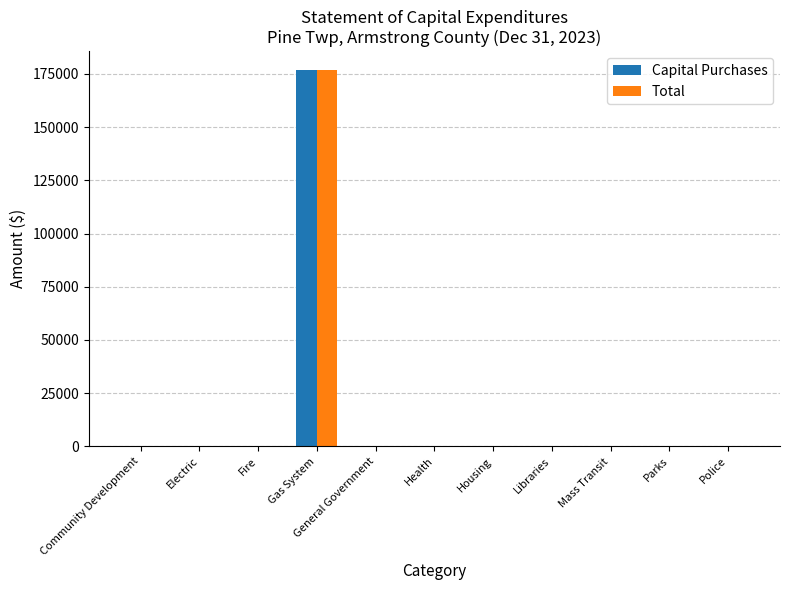

How many groups of bars are there?

11